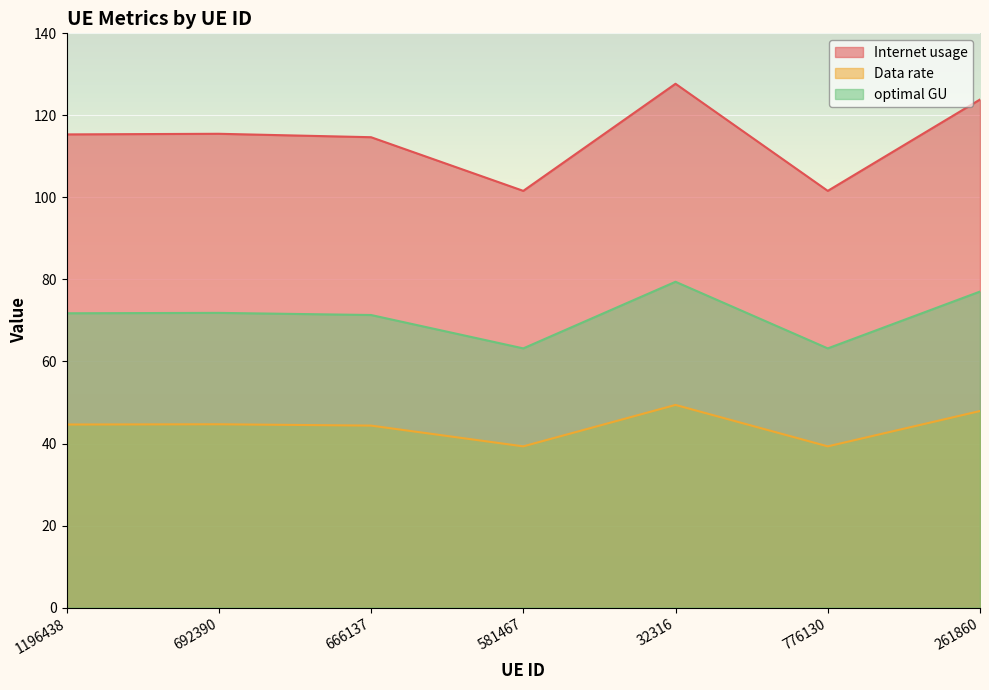

Rank the series by their maximum value, from highest to lowest.

Internet usage, optimal GU, Data rate